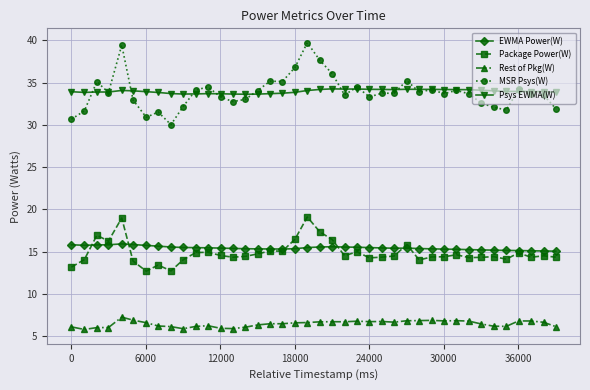

Rank the series by their maximum value, from highest to lowest.

MSR Psys(W), Psys EWMA(W), Package Power(W), EWMA Power(W), Rest of Pkg(W)